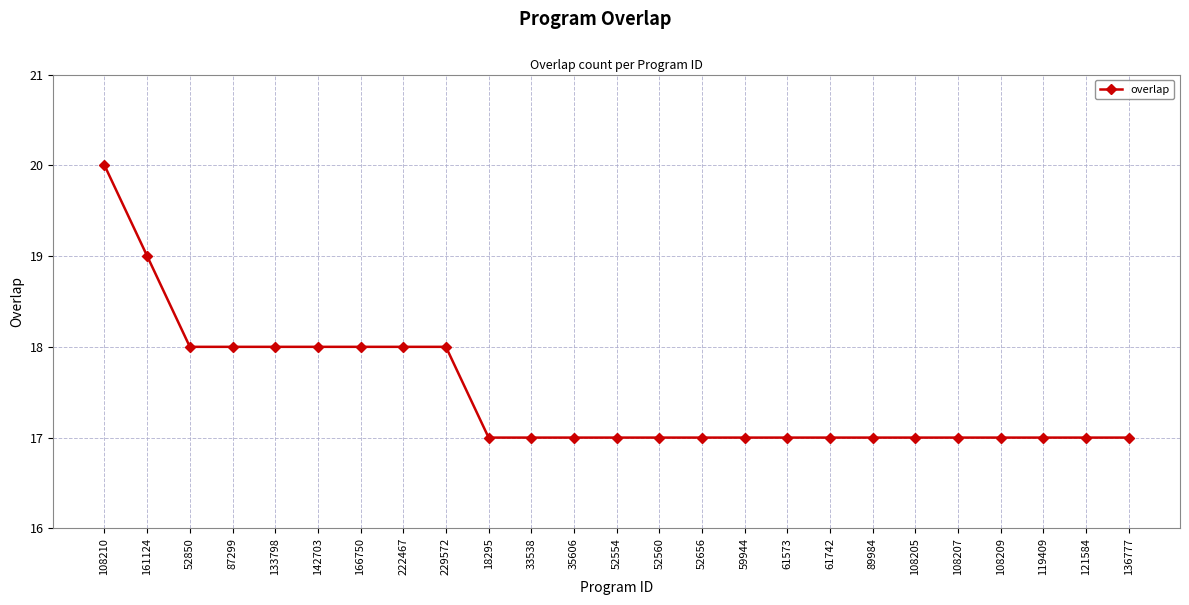

Reading left to right, list all the values displayed in this chart.

20	19	18	18	18	18	18	18	18	17	17	17	17	17	17	17	17	17	17	17	17	17	17	17	17